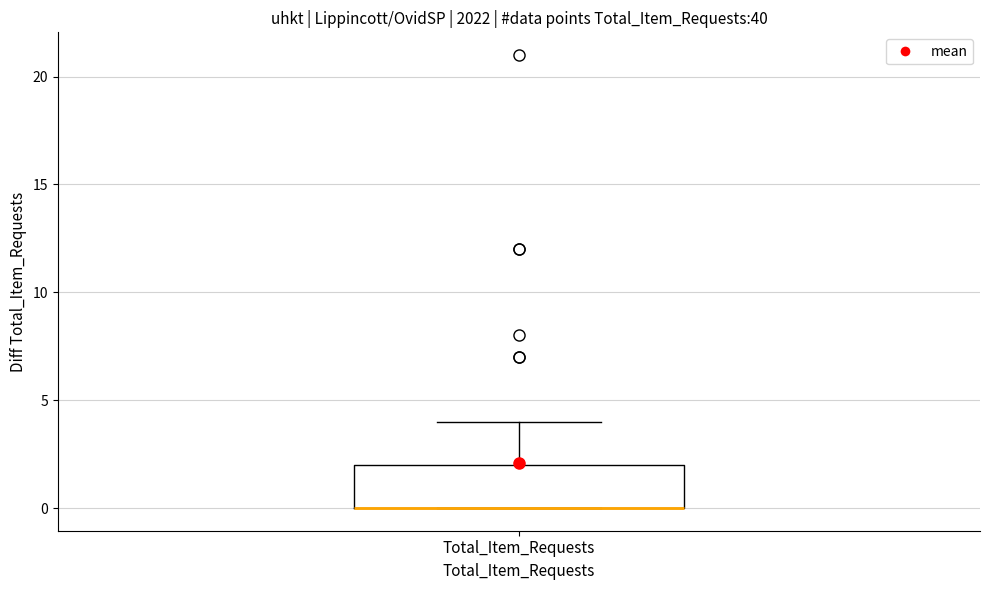

Where is the upper edge of the box for Total_Item_Requests on the y-axis? The values are not printed on the chart, so give them approximately, as read against the axis.

2